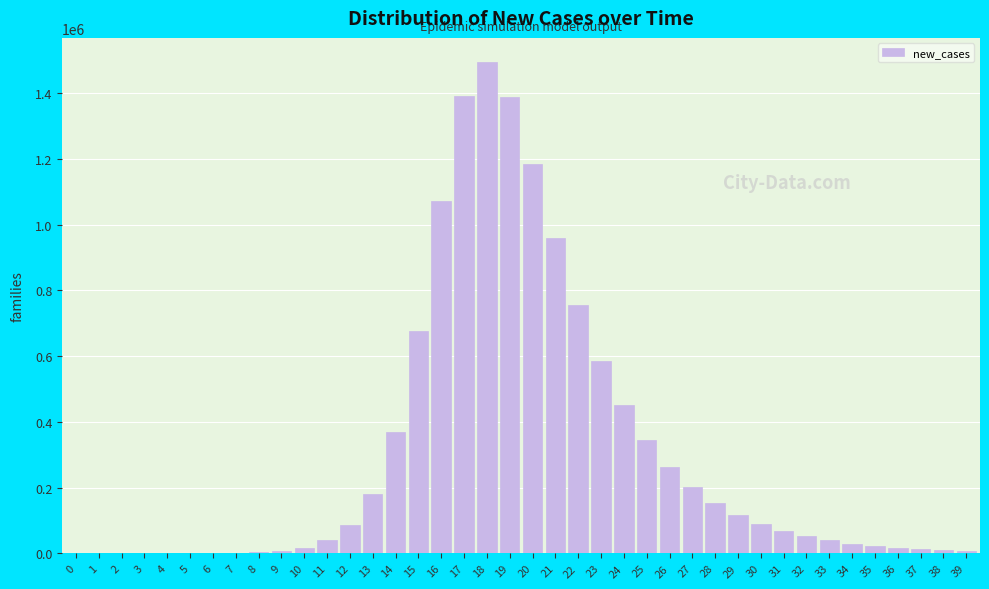

The value at 20 is 1182963.9. True or false?

True